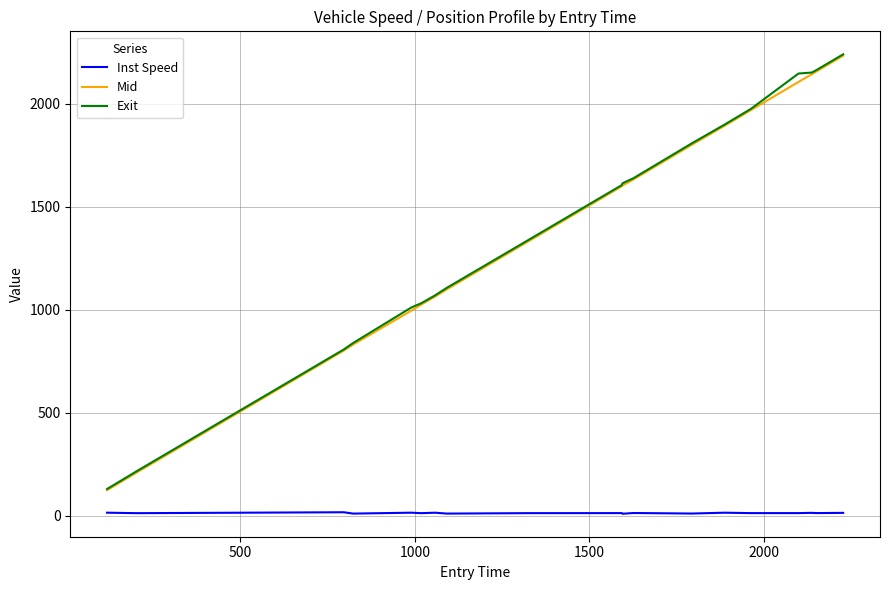

What is the minimum value for Mid?

123.4